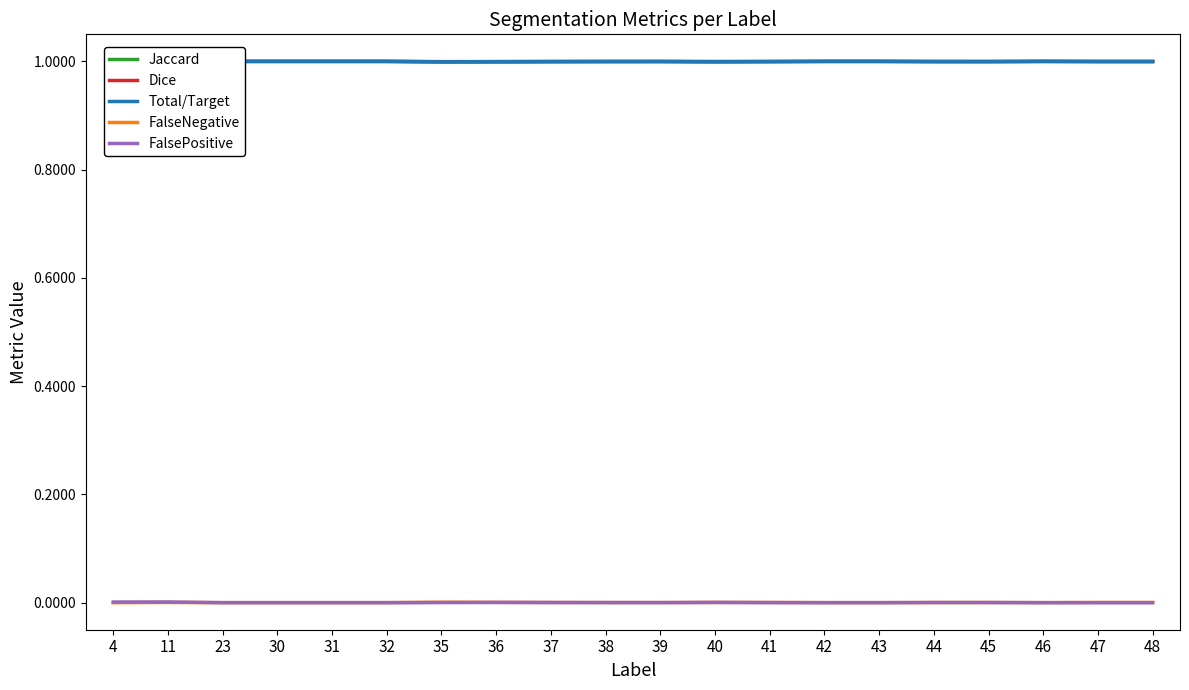

True or false: Jaccard and FalseNegative cross at least once.

False